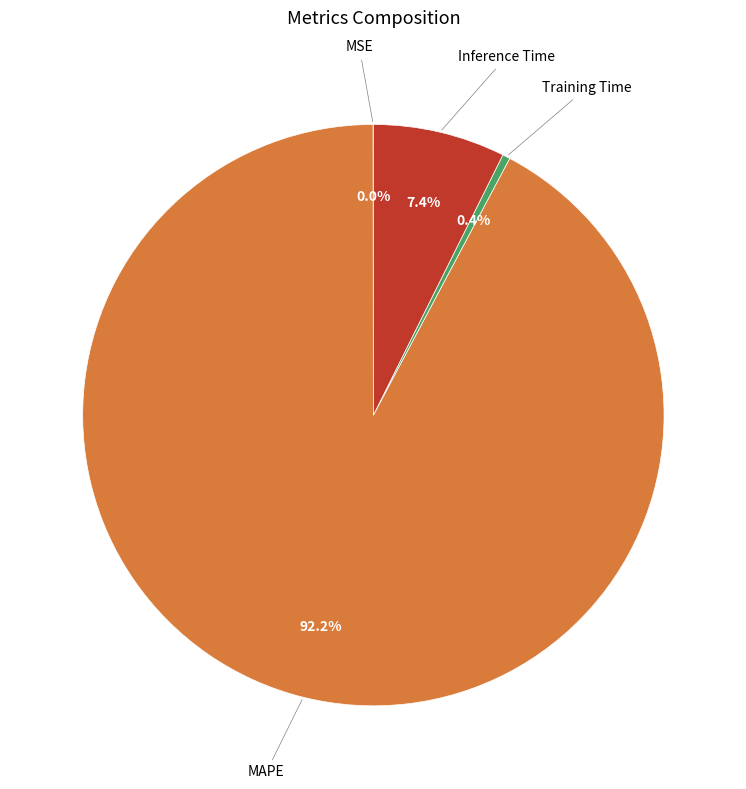

Does any single category account for the majority?

Yes